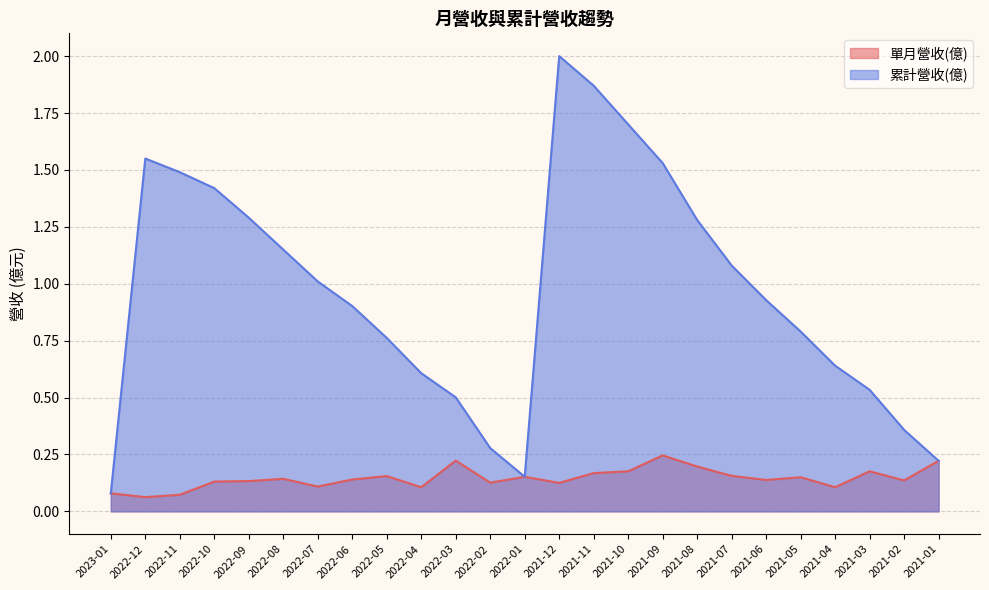

What is the difference between the maximum and minimum values in the 累計營收(億) series?

1.9